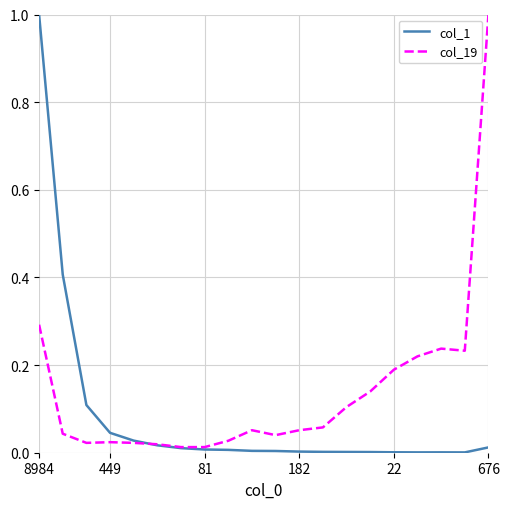

What is the sum of all col_1 values?

1.7